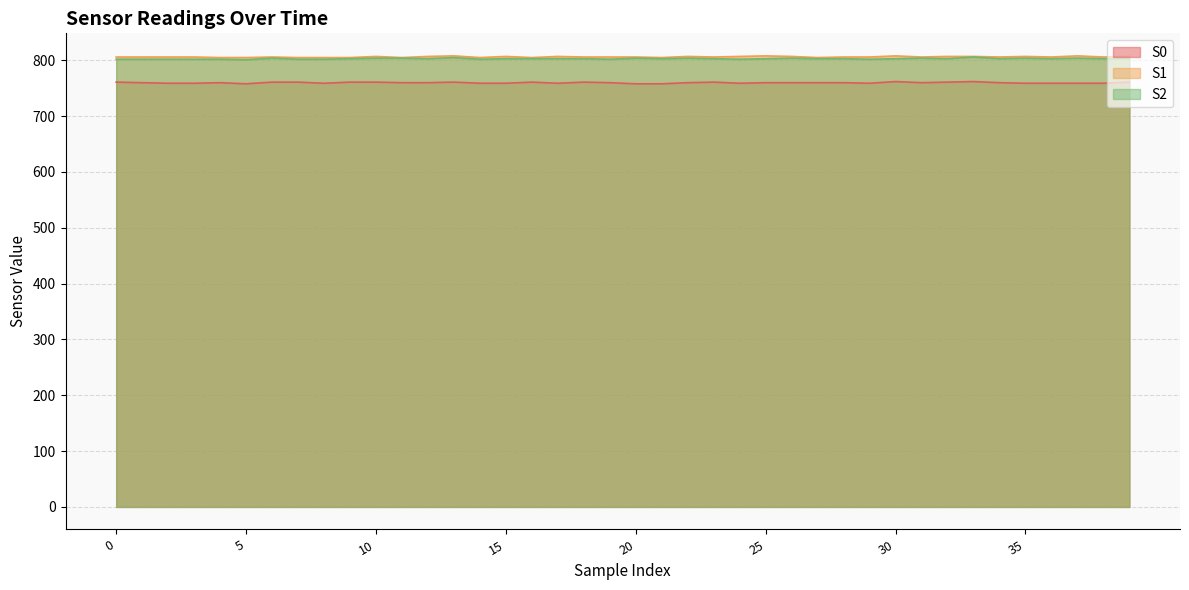

The S2 series shows 1272 at 26. True or false?

False